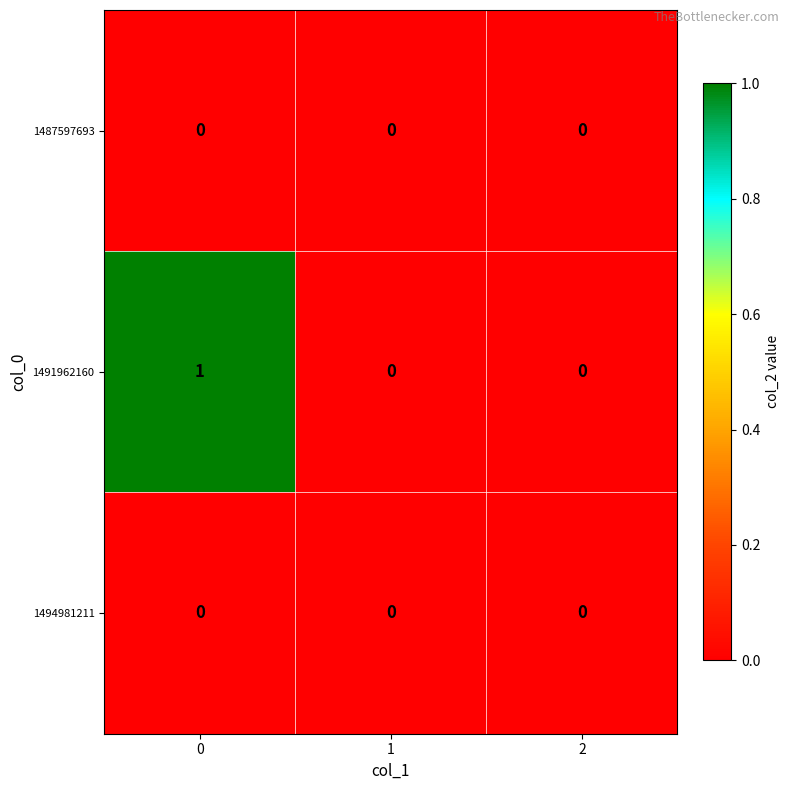

Which series has the largest total across all categories?

1491962160